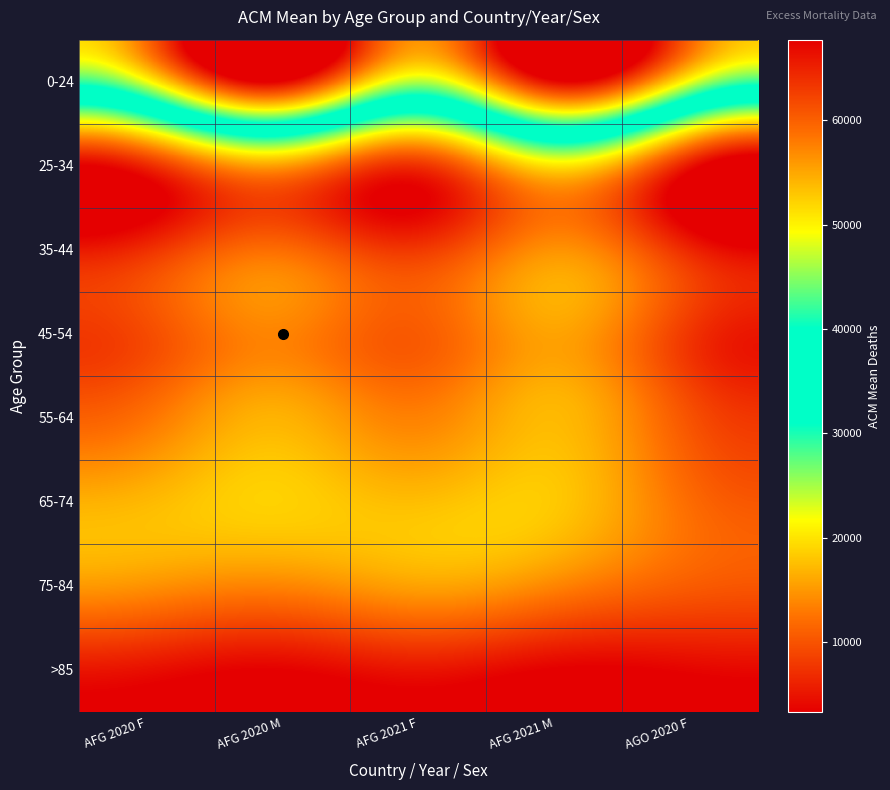

Which category has the highest value across all series?

AFG 2020 M